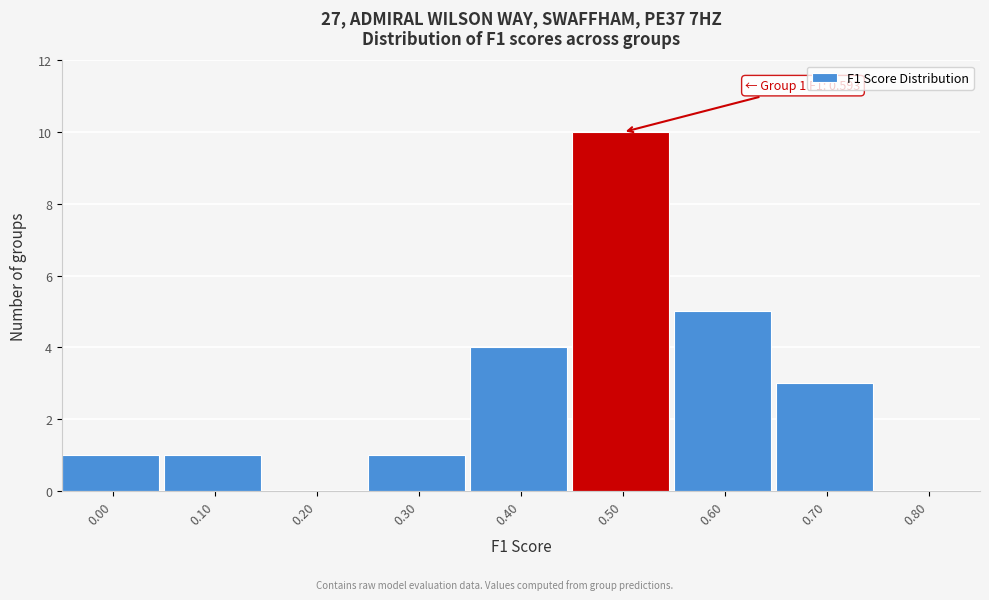

Reading left to right, what are all the values shown in this chart?

0.00=1	0.10=1	0.20=0	0.30=1	0.40=4	0.50=10	0.60=5	0.70=3	0.80=0